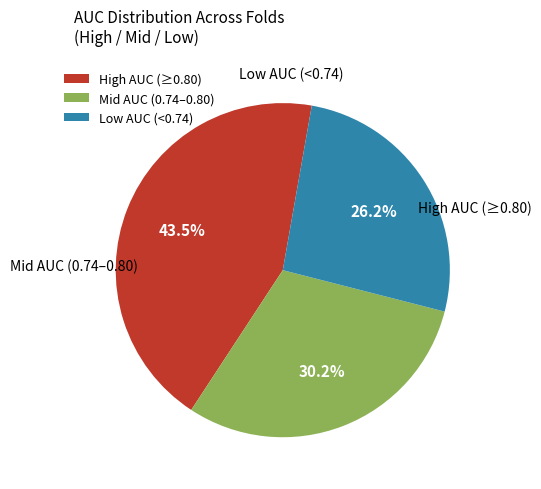

Which category has the biggest portion of the pie?

High AUC (≥0.80)